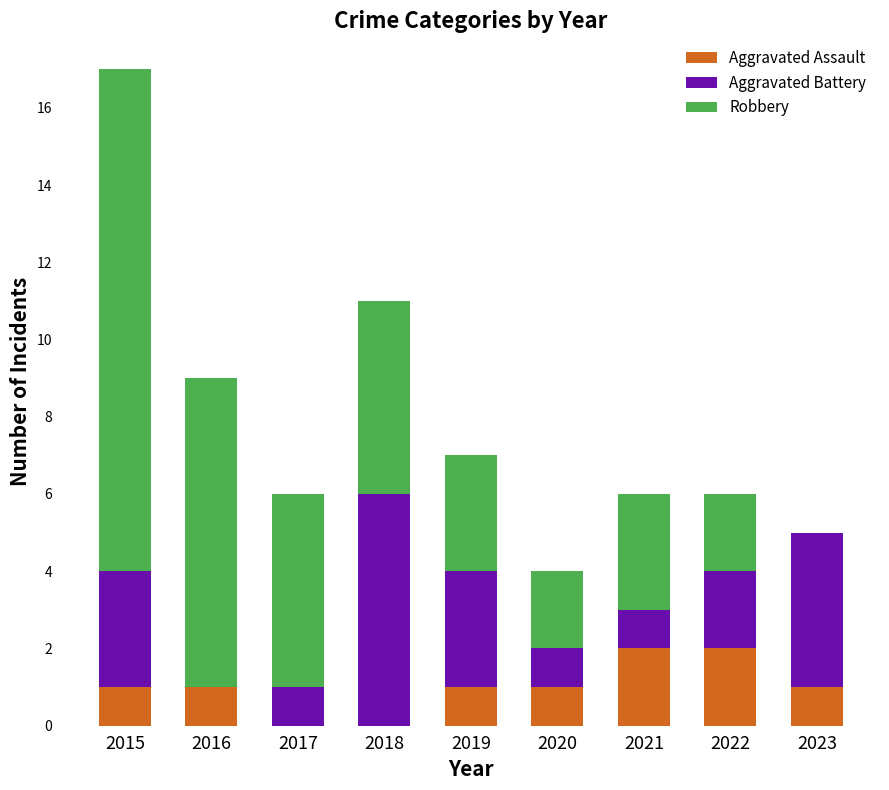

The value of Aggravated Assault at 2018 is -1. True or false?

False